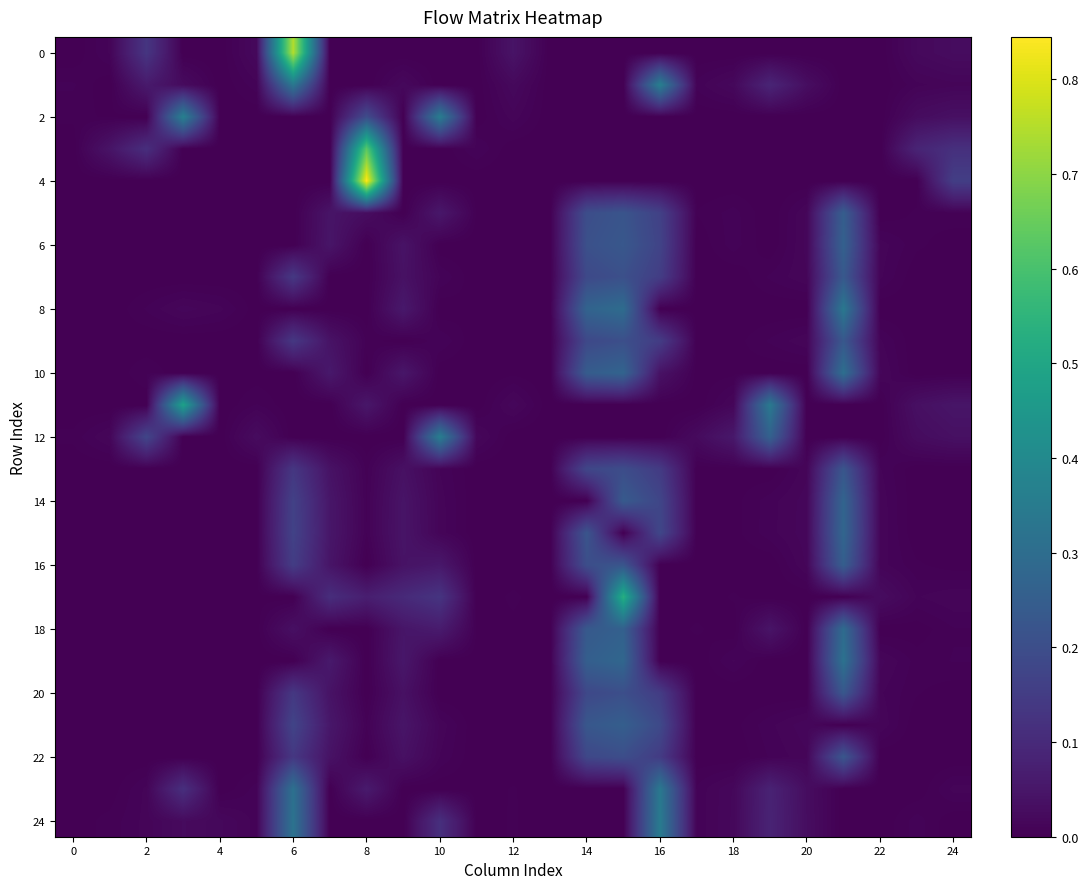

At how many categories does at least one series exceed 0?

24